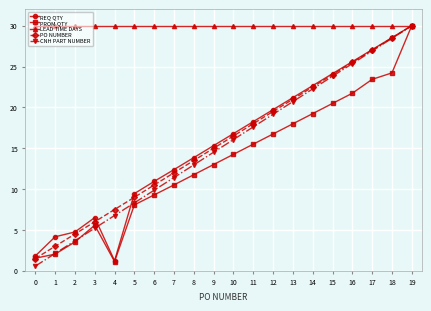

What is the value of the PROM QTY point at the 16th from the left?

20.5